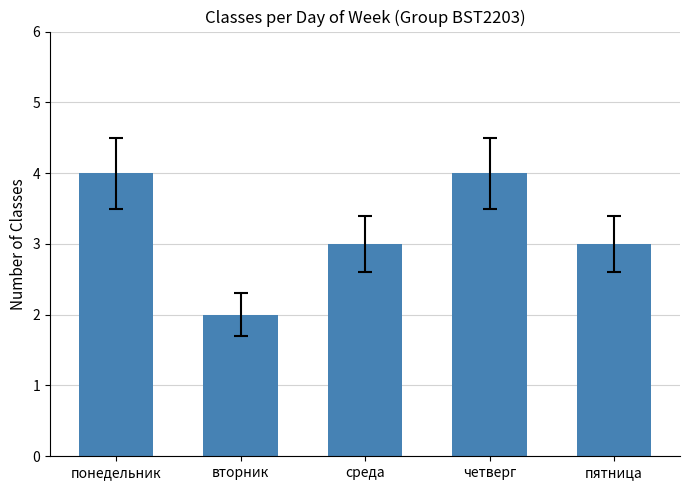

What is the minimum value shown in the chart?

2